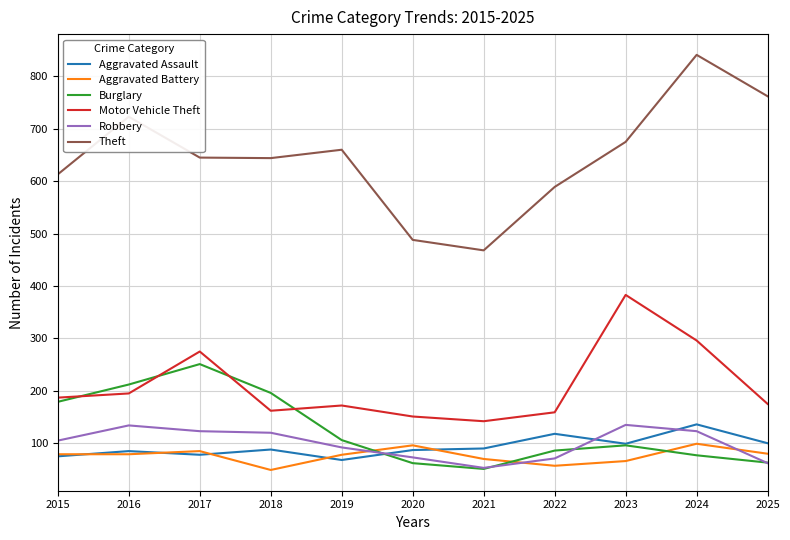

What is the difference between the highest and lowest values at 2017?

567